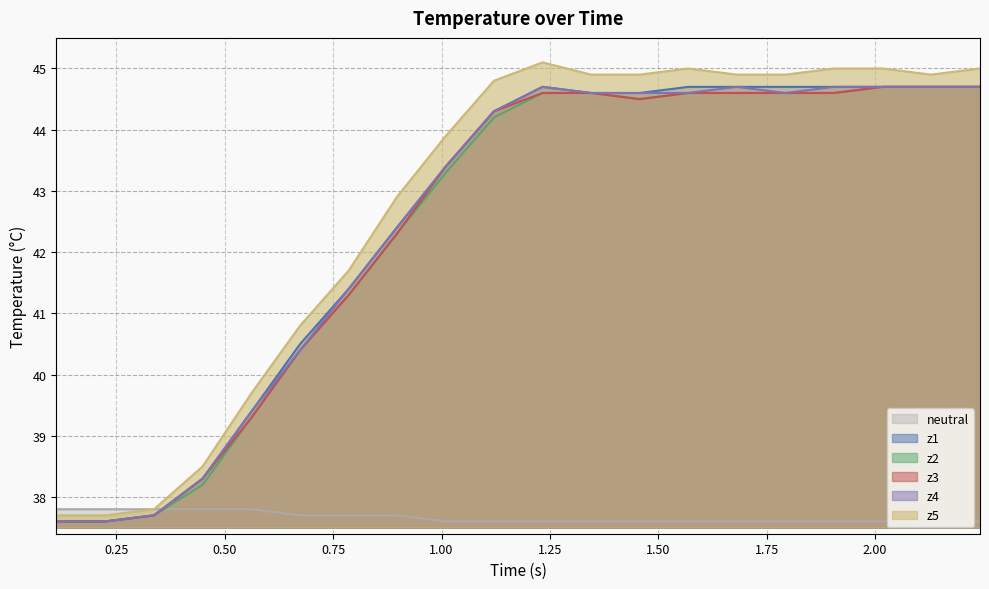

How many lines are shown in the chart?

6